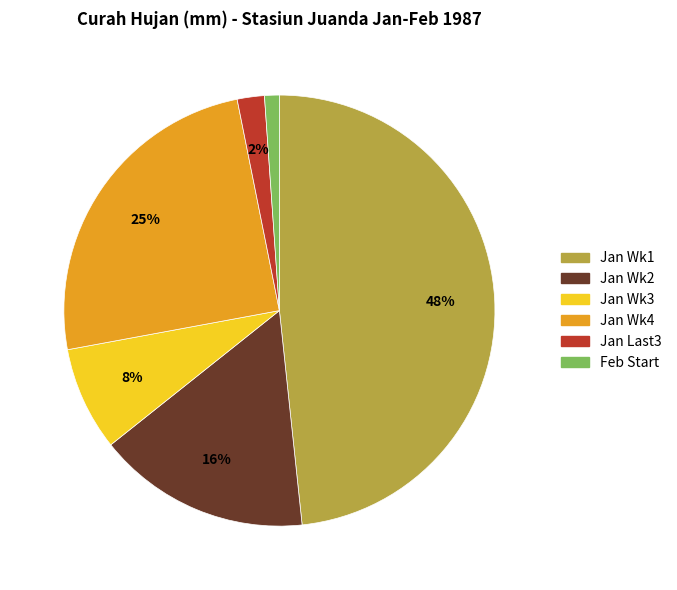

To the nearest percent, what is the difference between the largest and smallest slice percentages?

47%